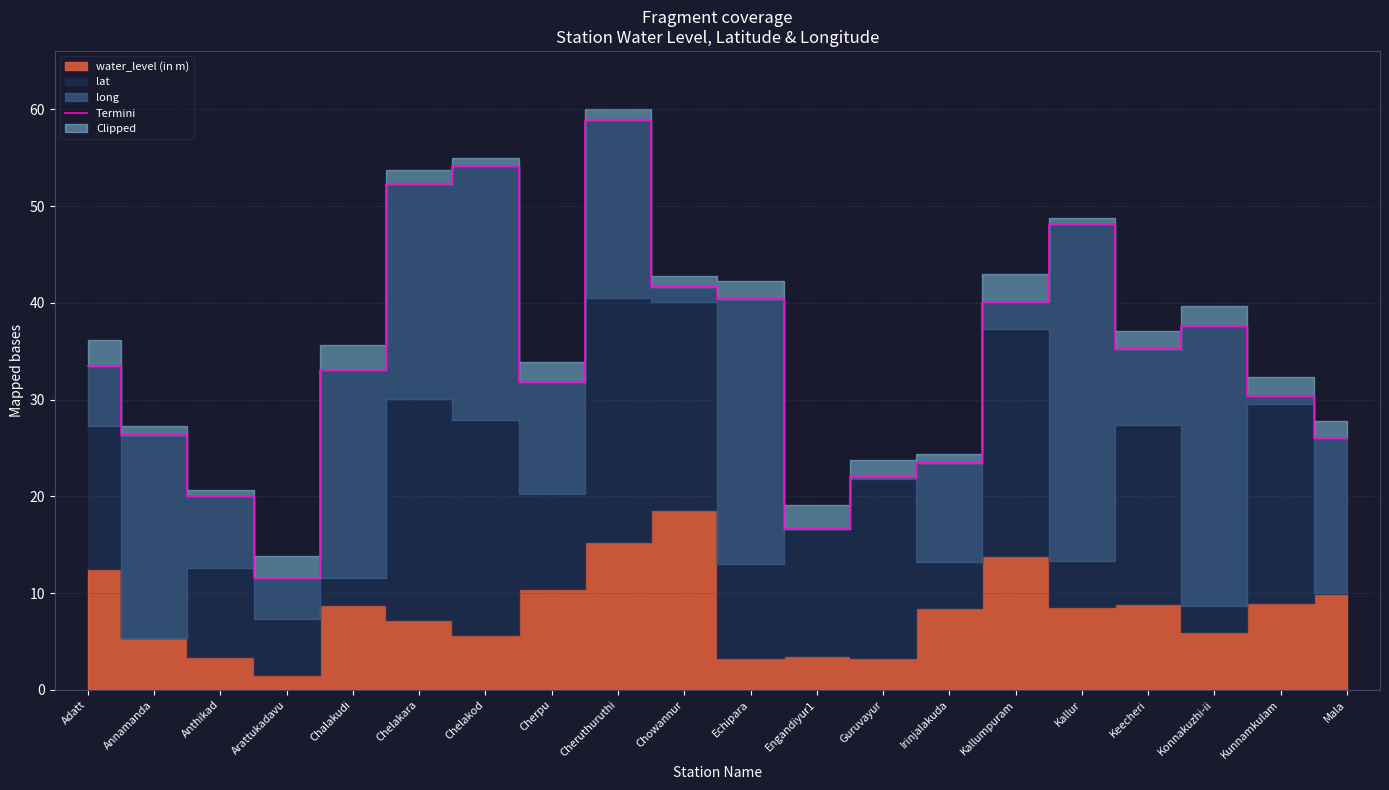

What is the label of the 1st point from the right?

Mala